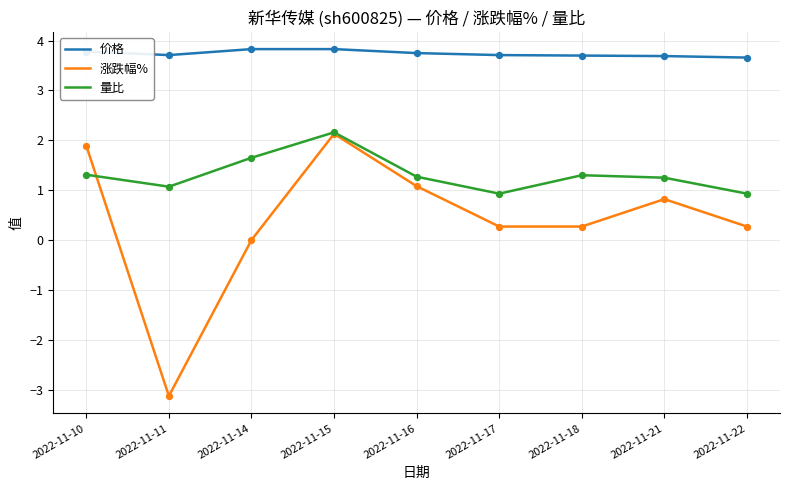

At which category is the sum across all series the highest?

2022-11-15